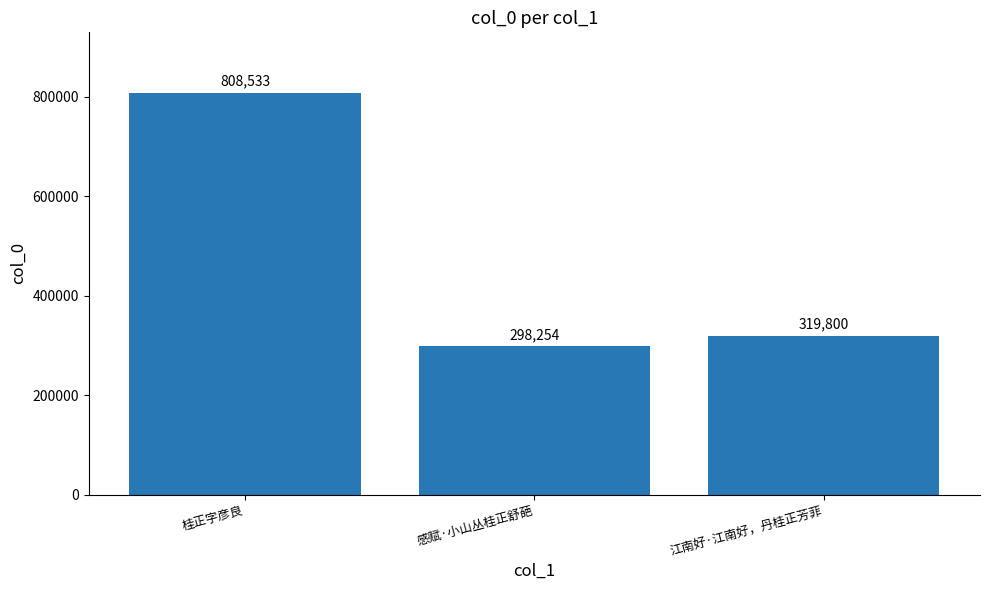

Are the bars horizontal?

No